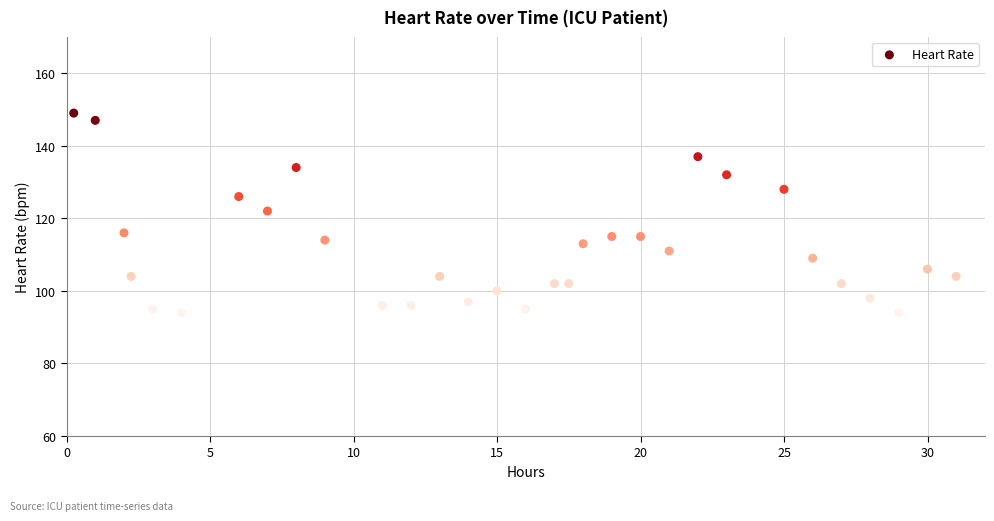

What is the range of Y values (max minus min)?

55